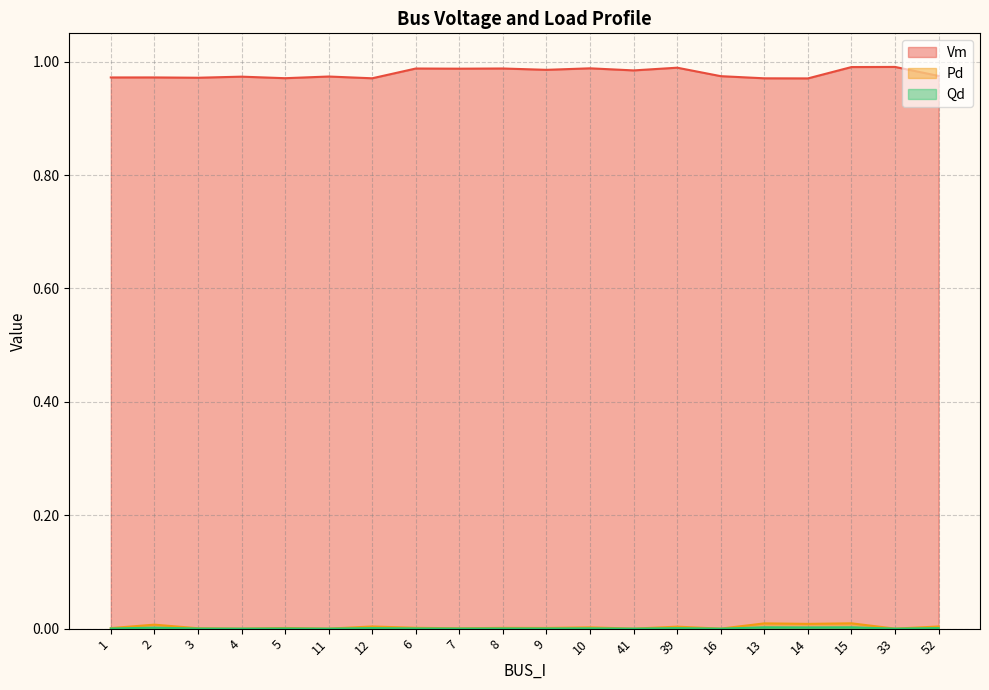

How many interior local valleys does the Qd series have?

8